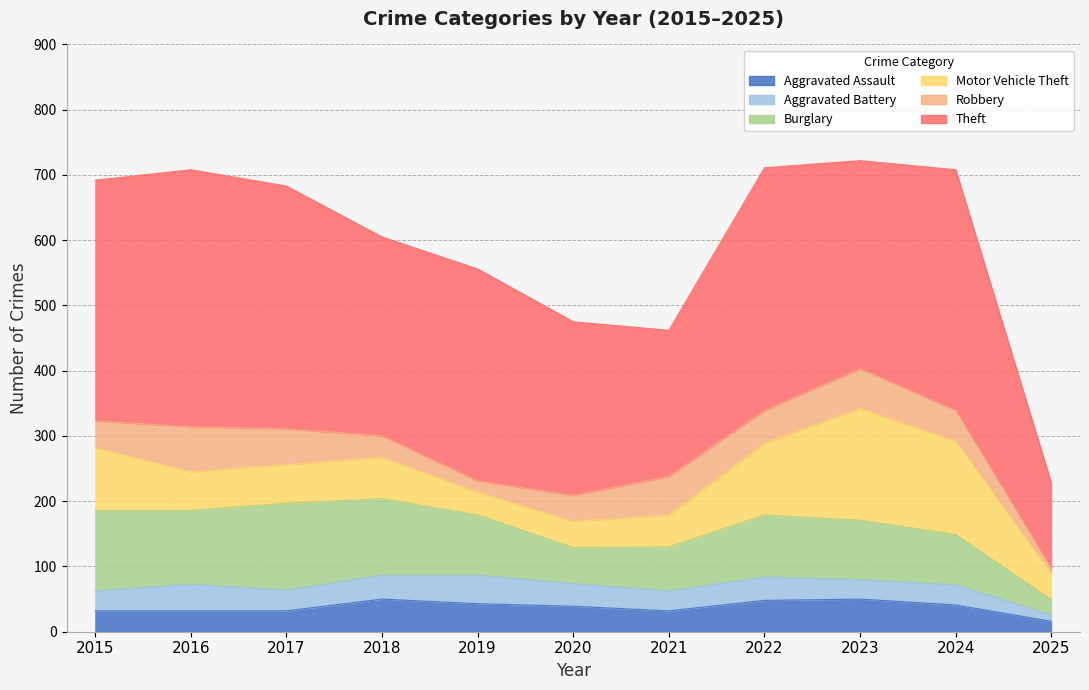

Read the Burglary value at 2022.

95